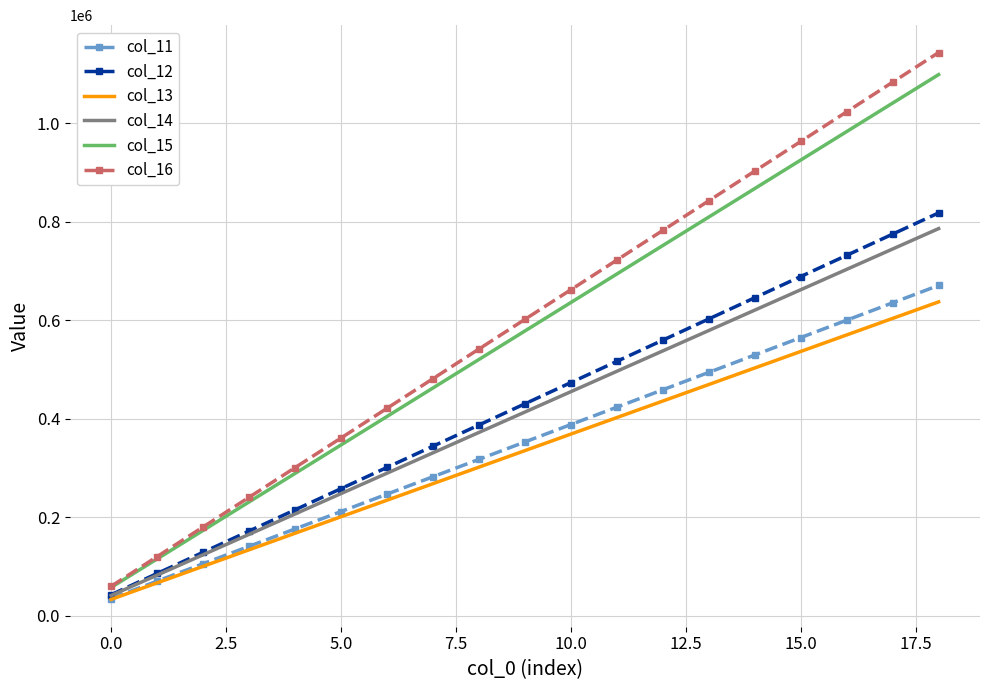

Which series has the widest spread of values?

col_16